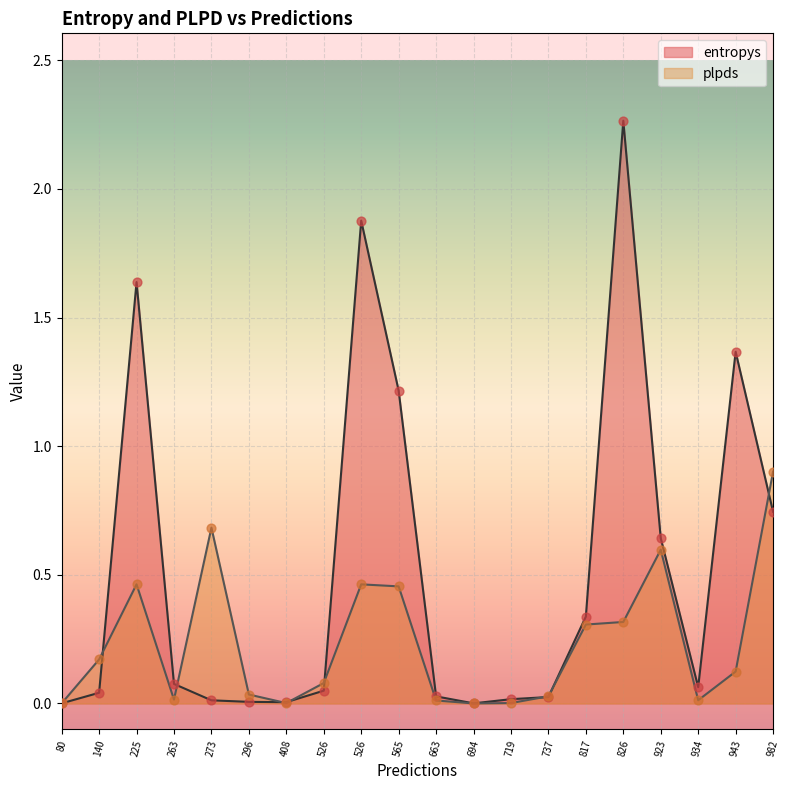

Which series has the widest spread of Y values?

entropys